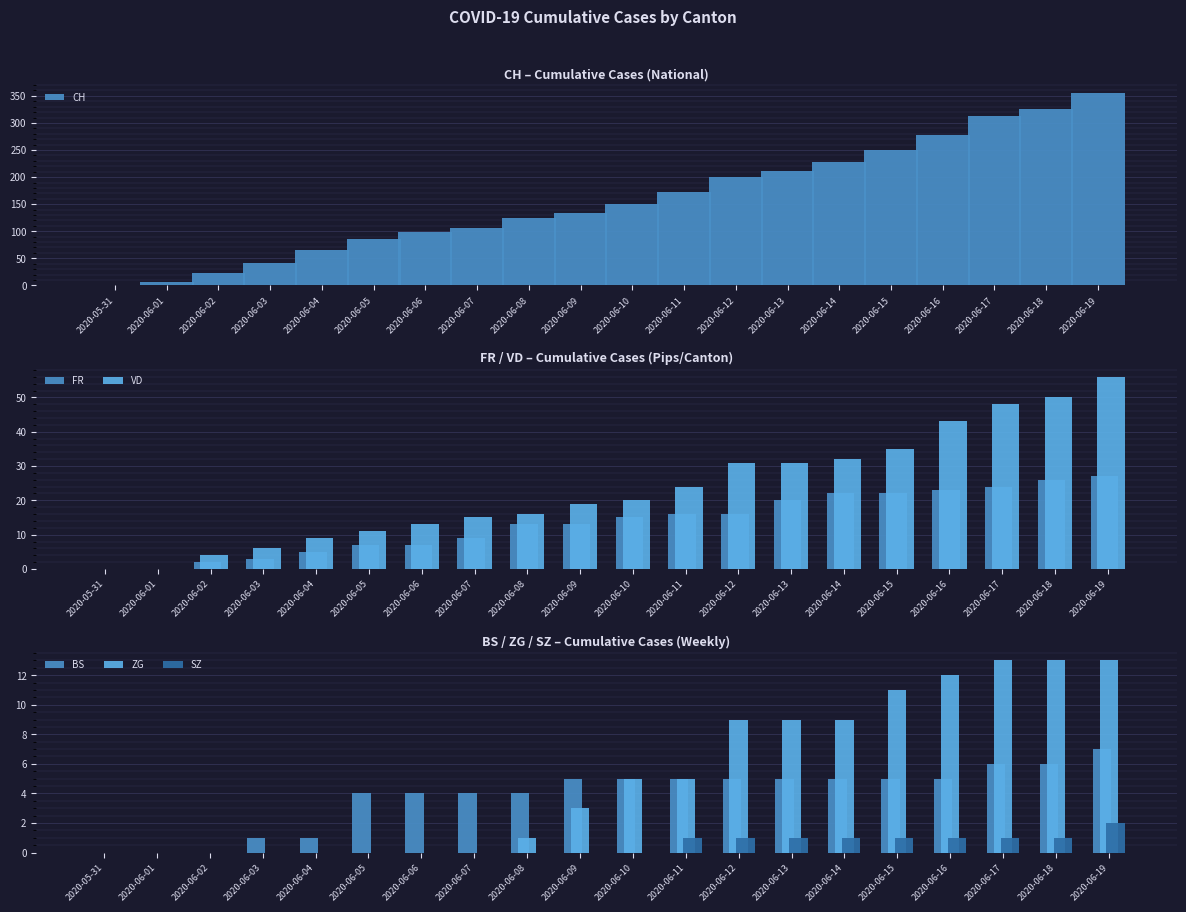

Between 2020-06-01 and 2020-06-06, which is larger?

2020-06-06